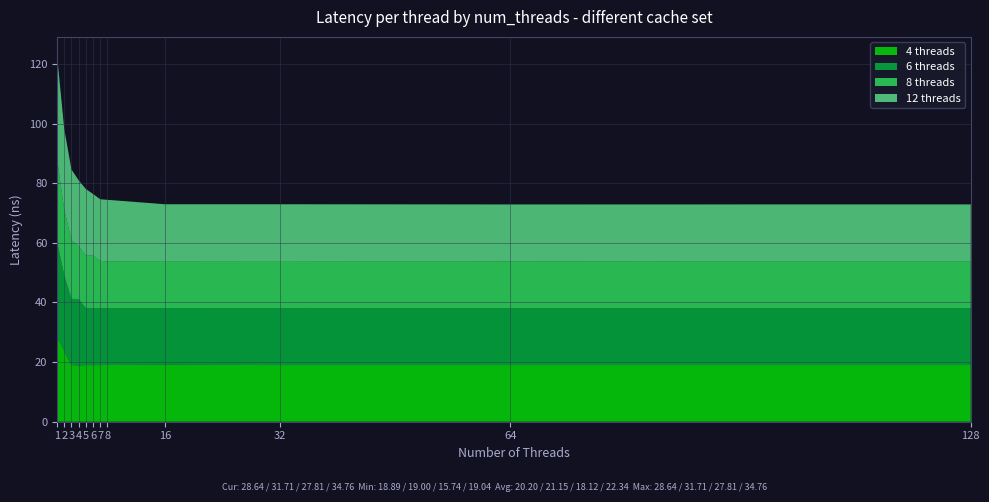

How many values in the 8 threads series exceed 17?

6